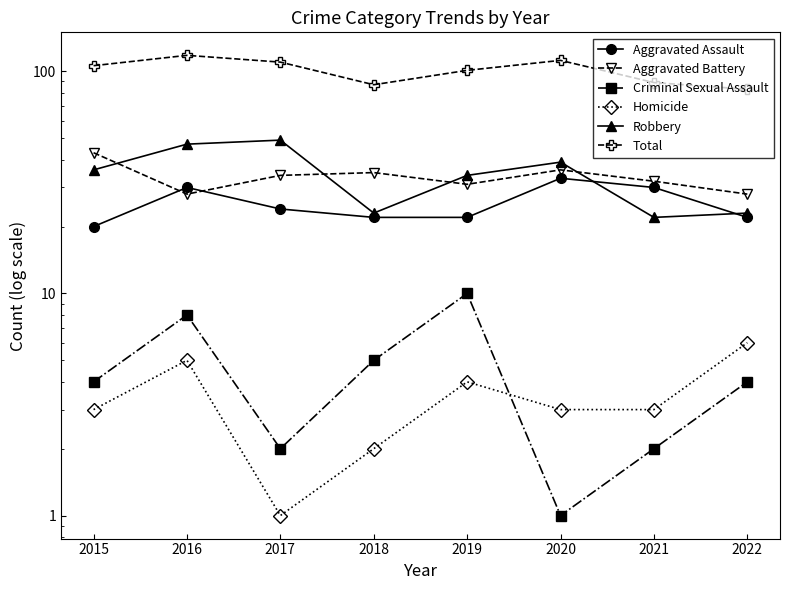

Where does the Aggravated Battery series first go above 34?

2015